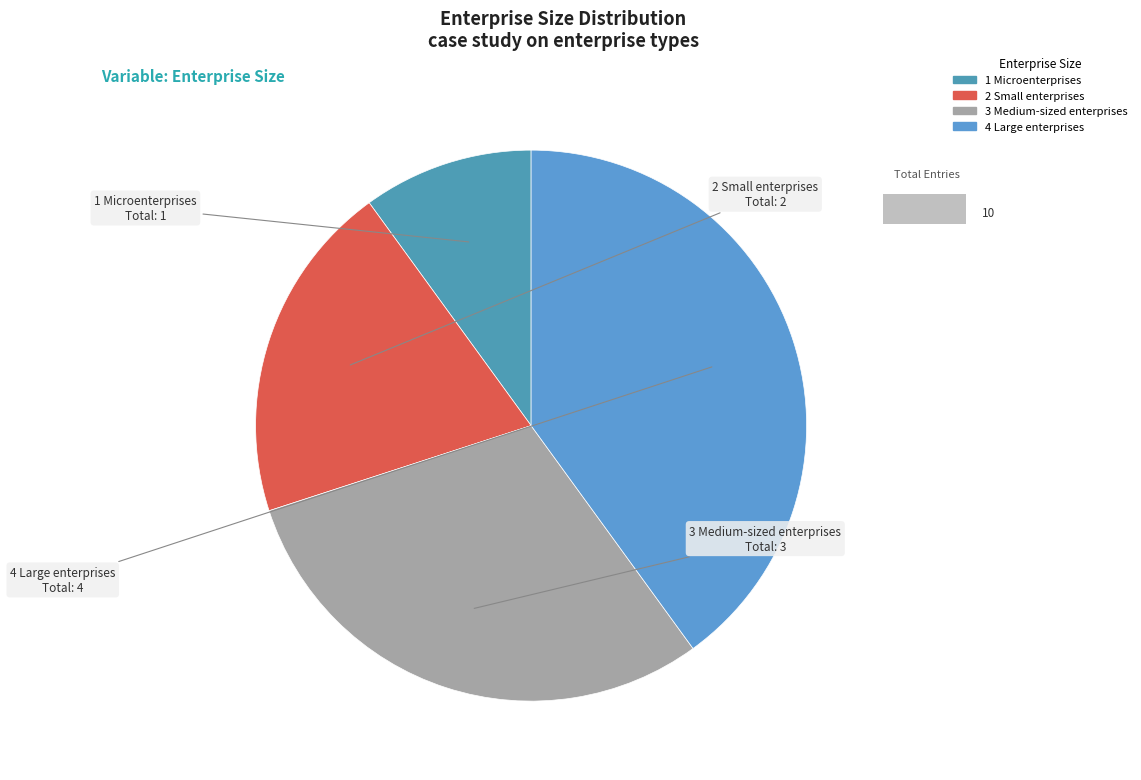

To the nearest percent, what percentage of the pie is 2 Small enterprises?

20%